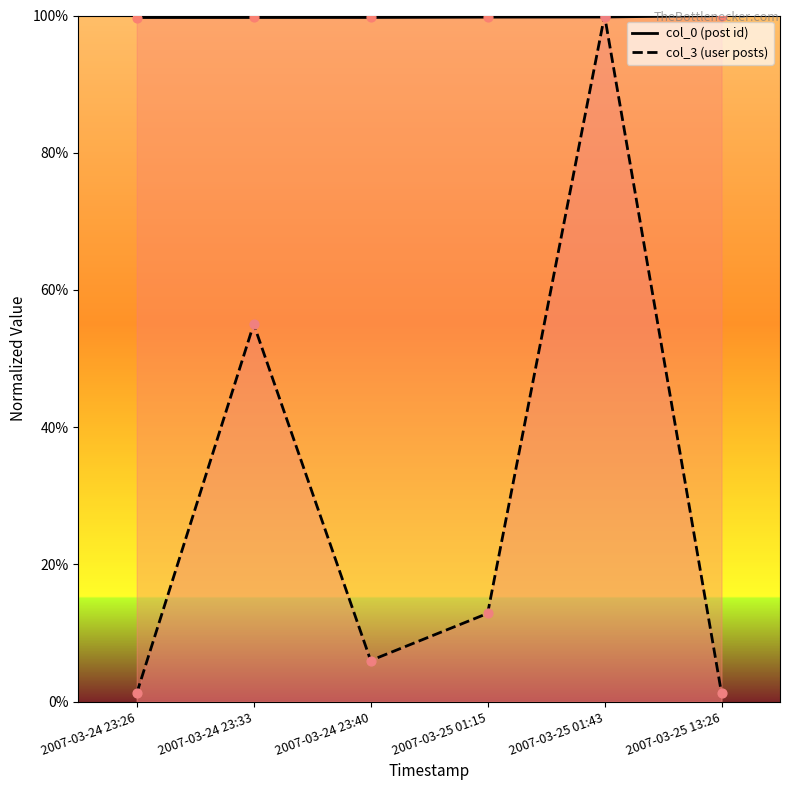

What are all the series names shown in the legend?

col_0, col_3